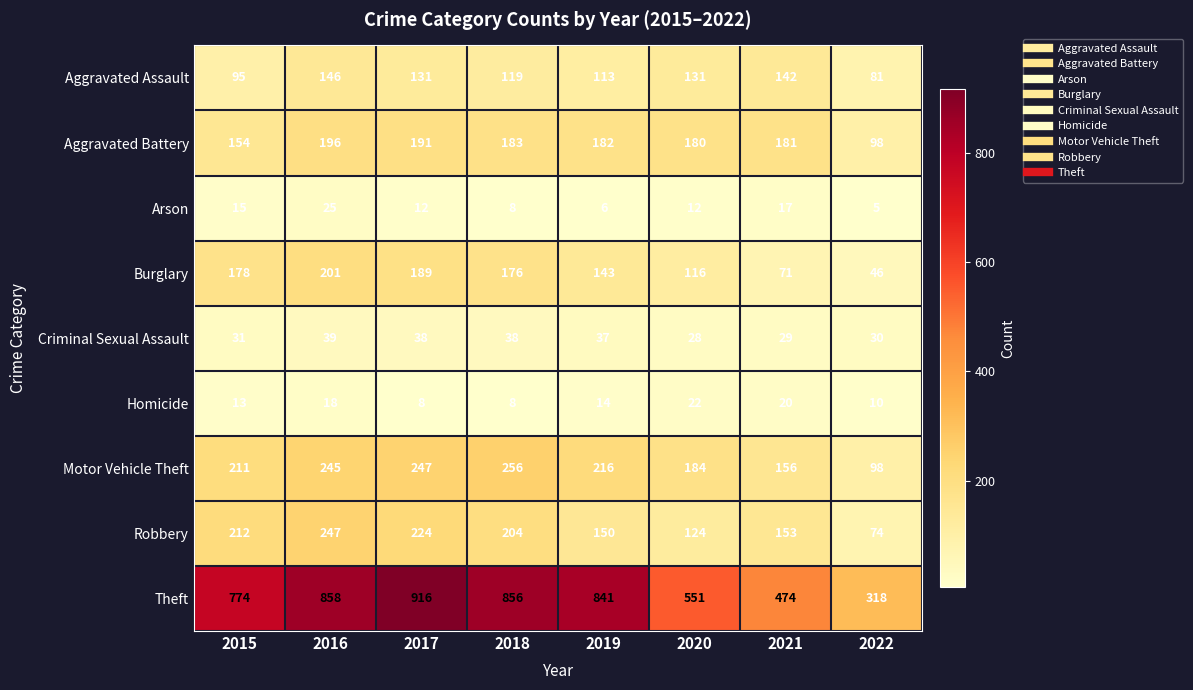

At 2020, list the series in order from smallest to largest.

Arson, Homicide, Criminal Sexual Assault, Burglary, Robbery, Aggravated Assault, Aggravated Battery, Motor Vehicle Theft, Theft